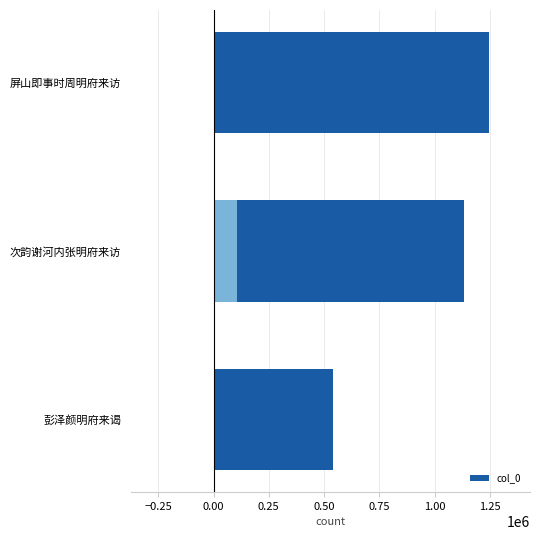

How many series are shown in this chart?

1